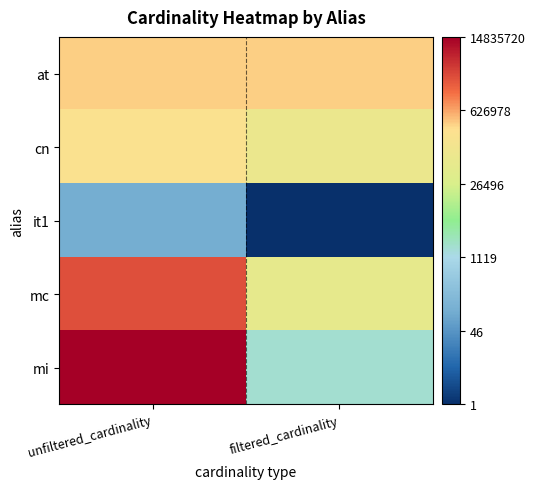

What is the difference between the highest and lowest values at unfiltered_cardinality?

11.8